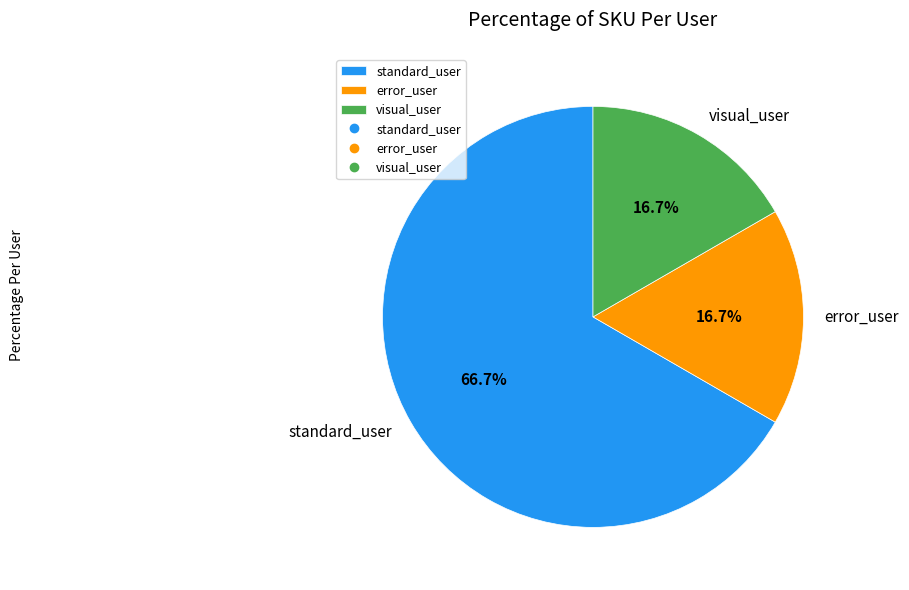

How many slices are in this pie chart?

3